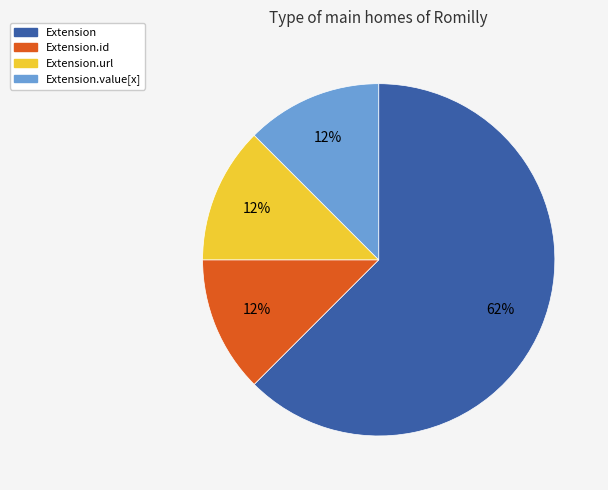

How many slices are in this pie chart?

4